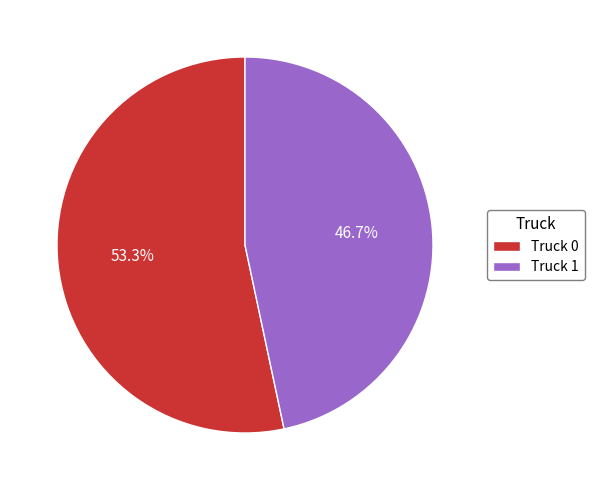

To the nearest percent, what percentage of the pie is Truck 0?

53%